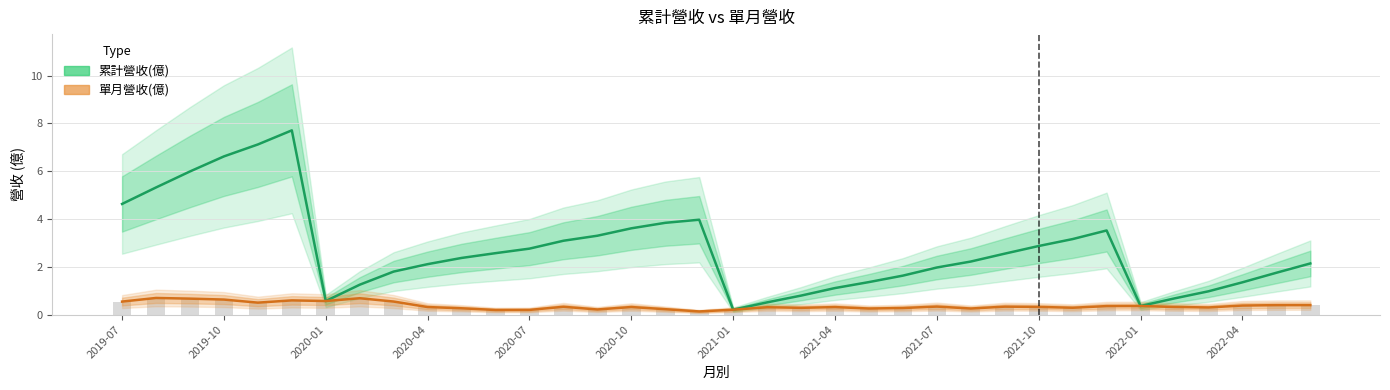

Is the value of 單月營收(億) at 22 greater than the value of 累計營收(億) at 2022-04?

No